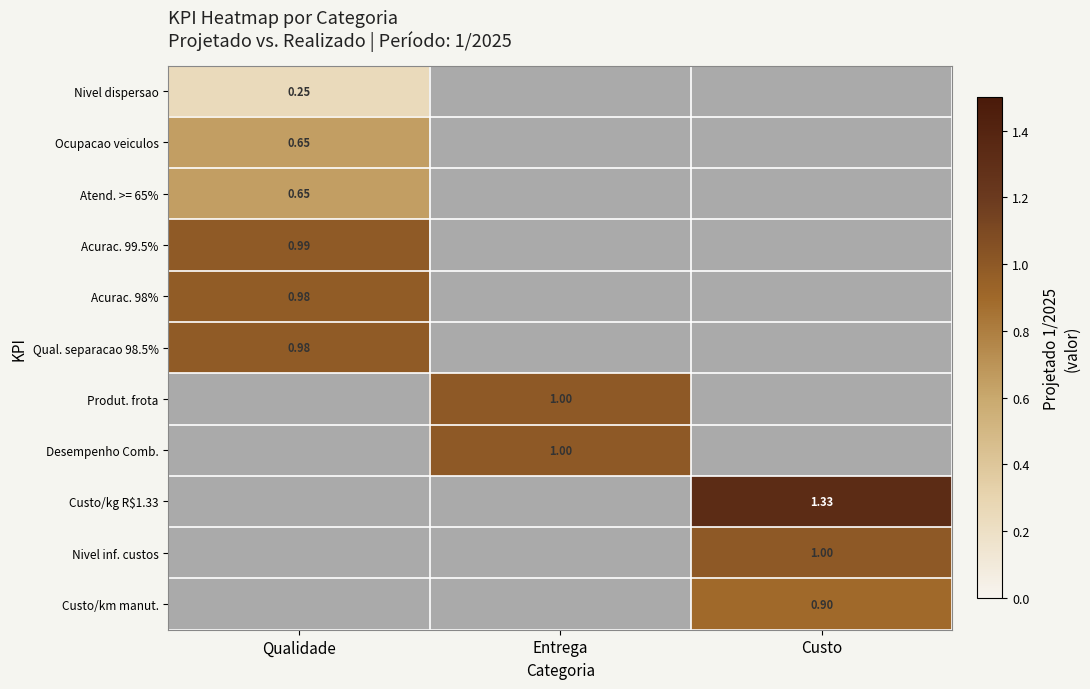

How many categories are shown in the chart?

3